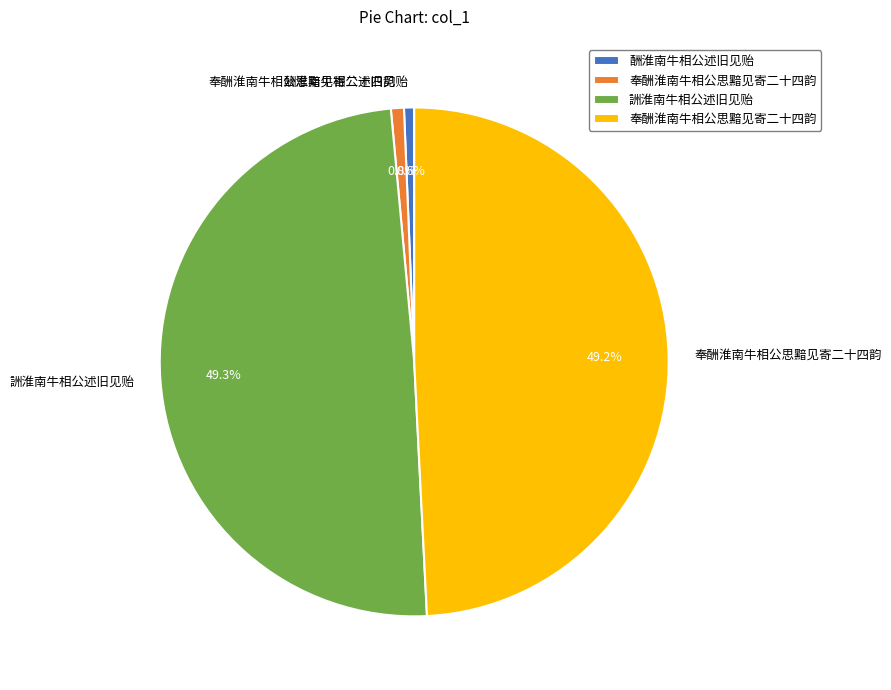

Is there any slice that represents more than half of the pie?

No